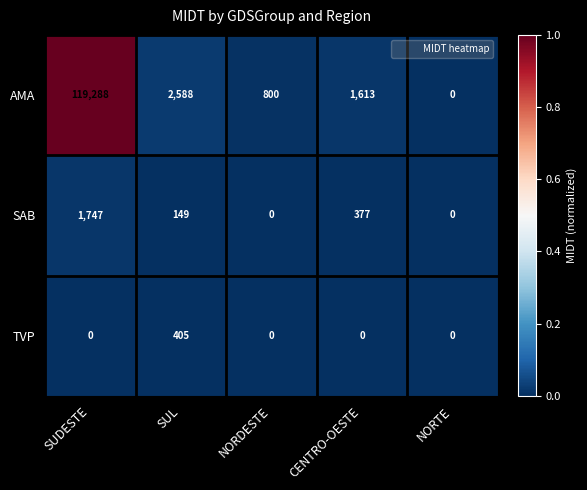

The SAB series shows 0 at NORTE. True or false?

True